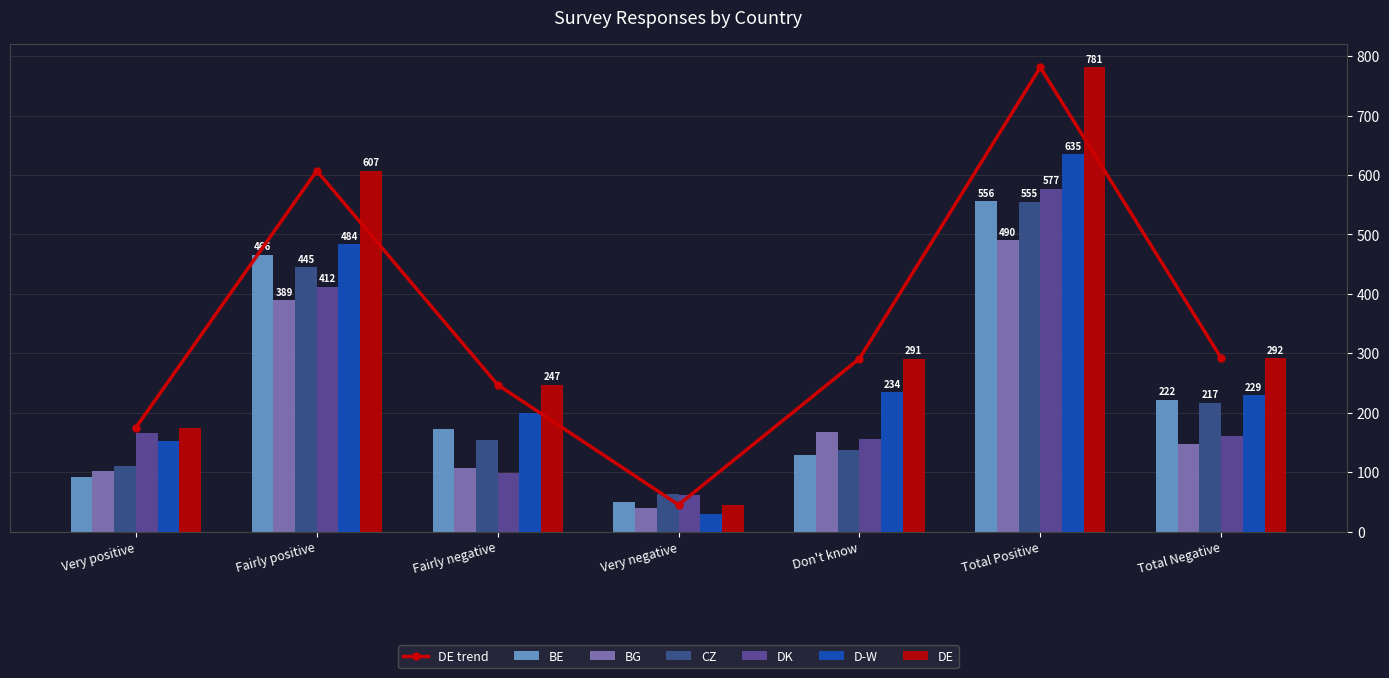

What is the lowest value of the BE series?

49